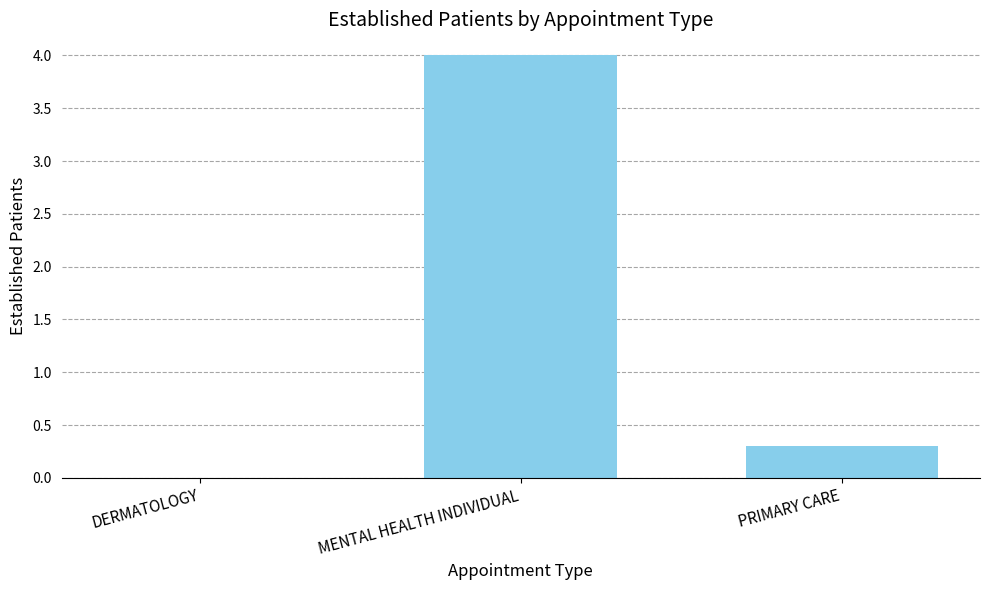

How many data points are above 0?

2